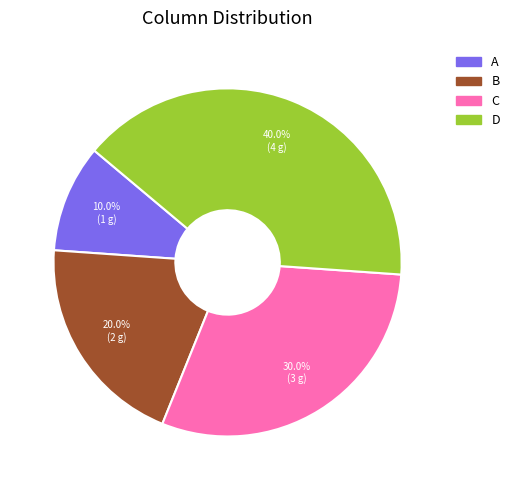

To the nearest percent, what is the difference between the D and C slice percentages?

10%